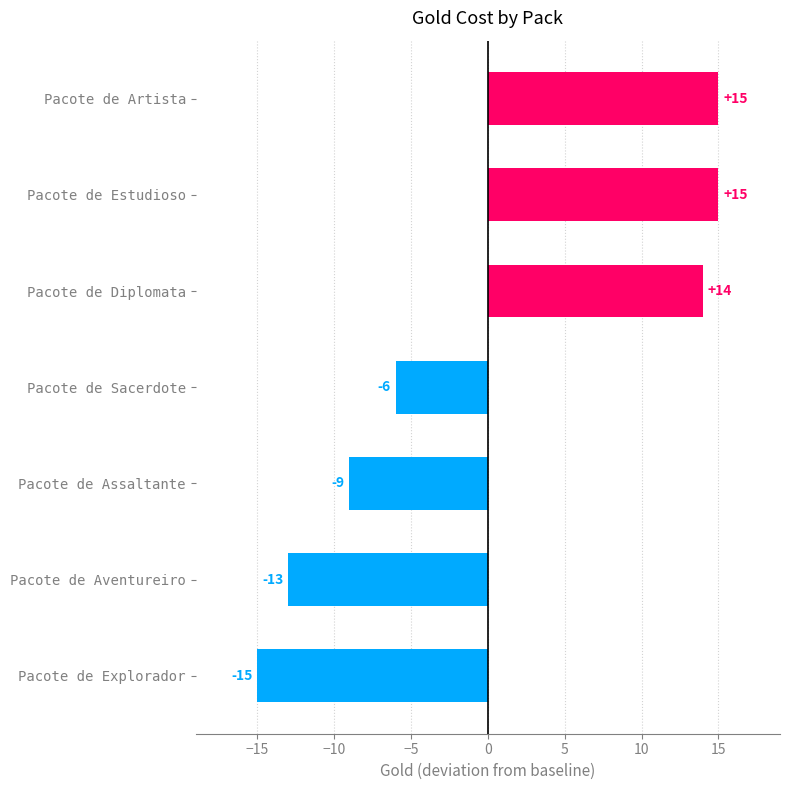

What is the greatest value displayed?

15